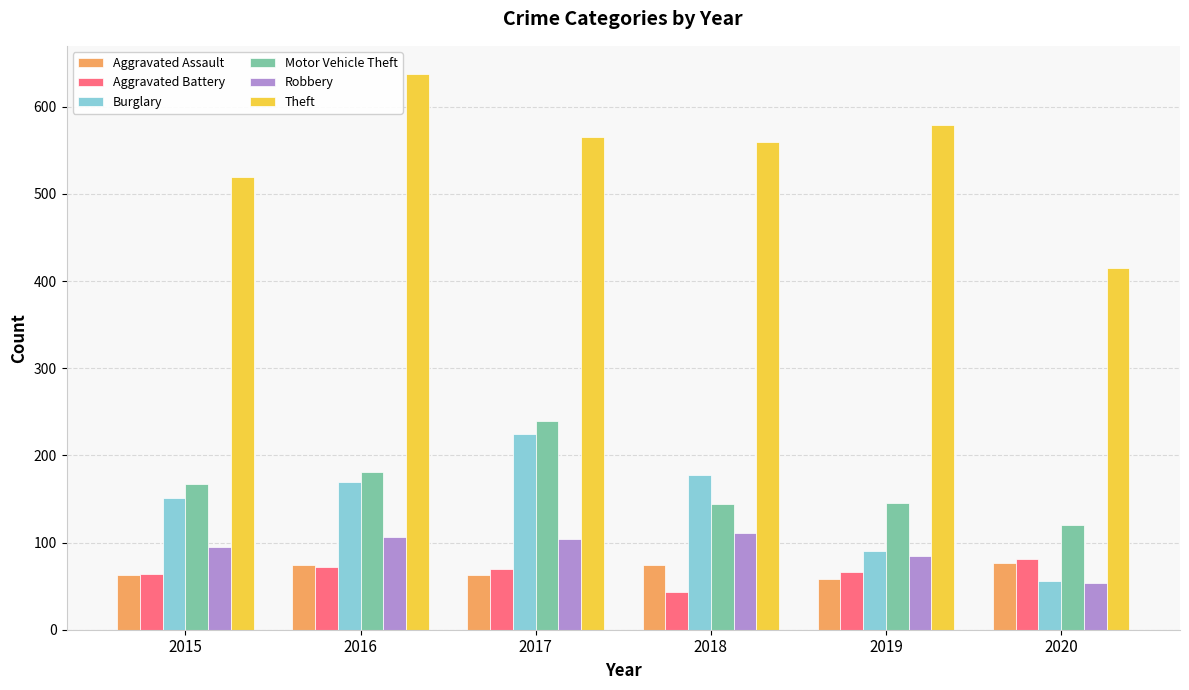

Which series has the largest total across all categories?

Theft